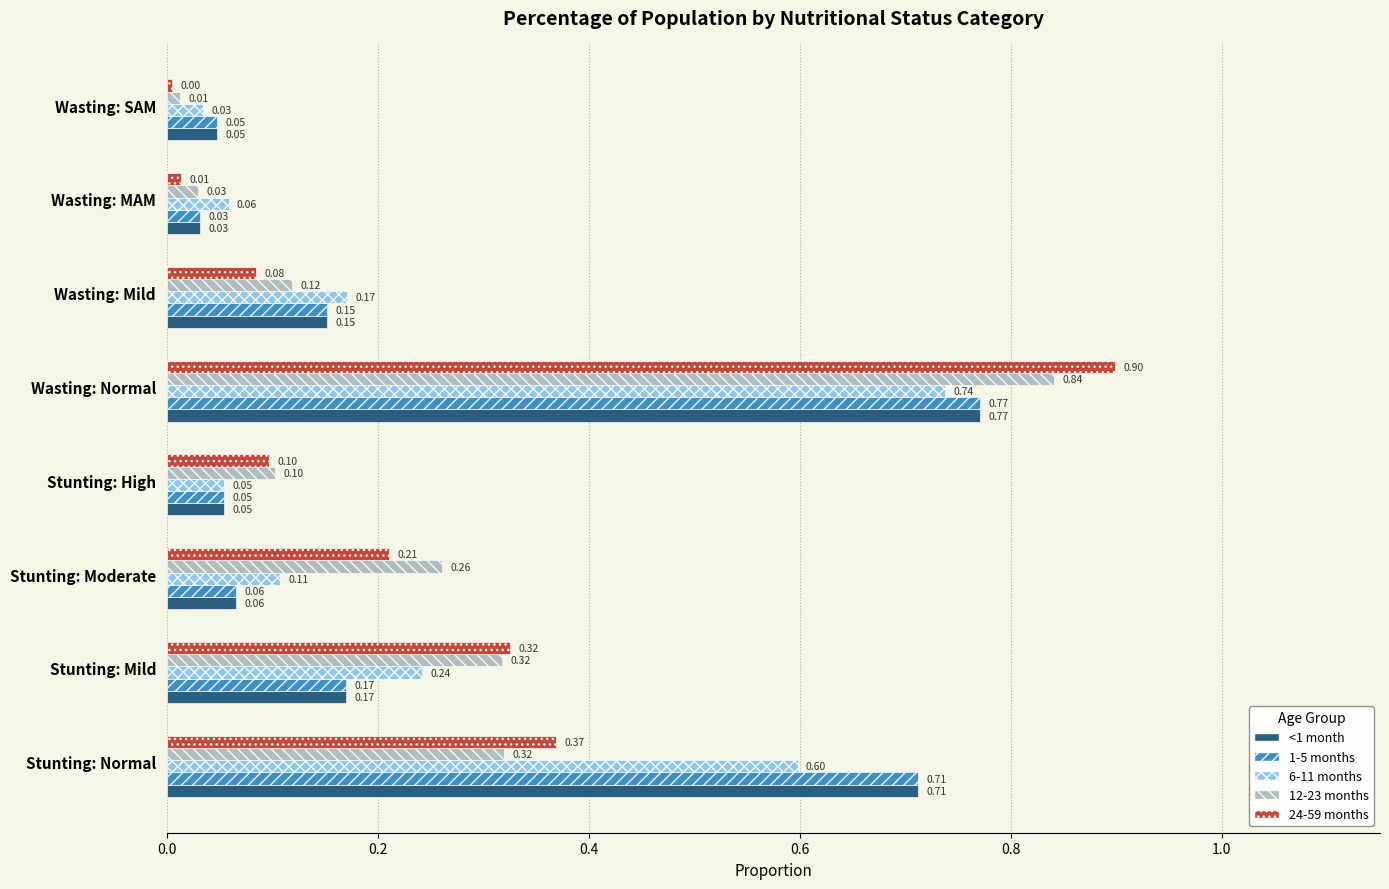

Which category has the lowest value across all series?

Wasting: SAM